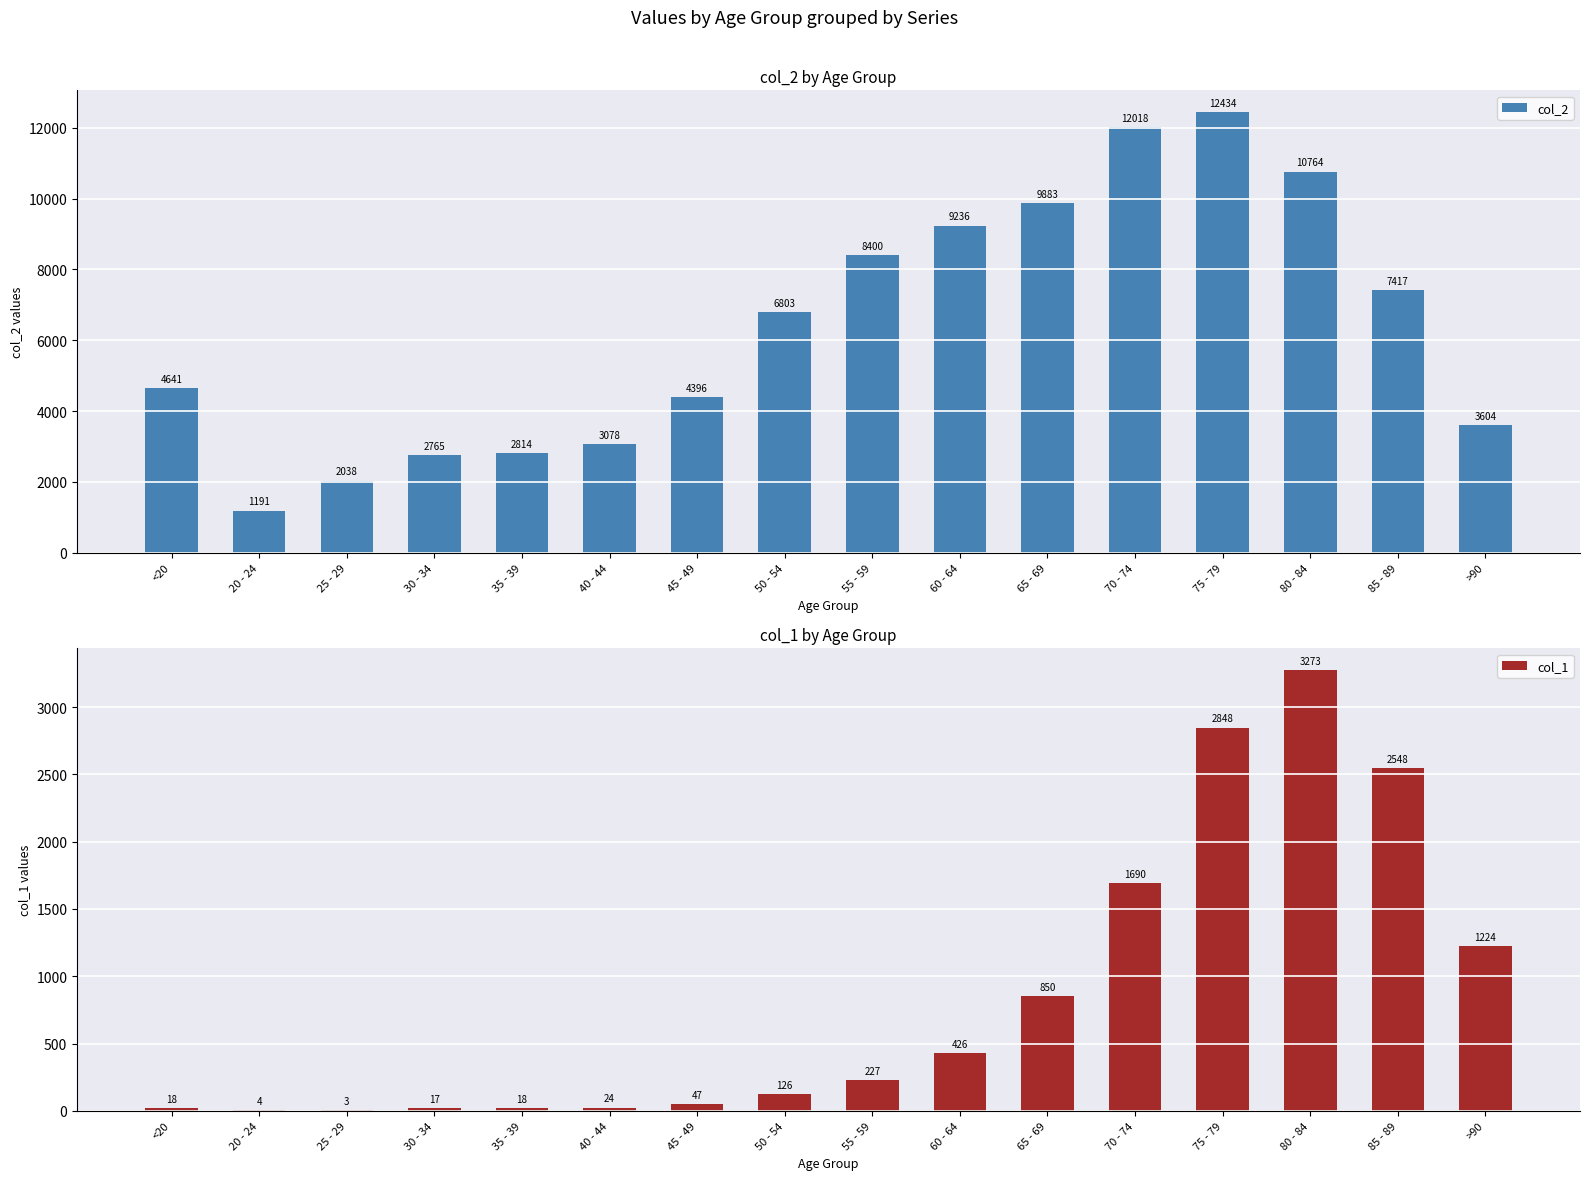

What is the total value across all series at 30 - 34?

2782